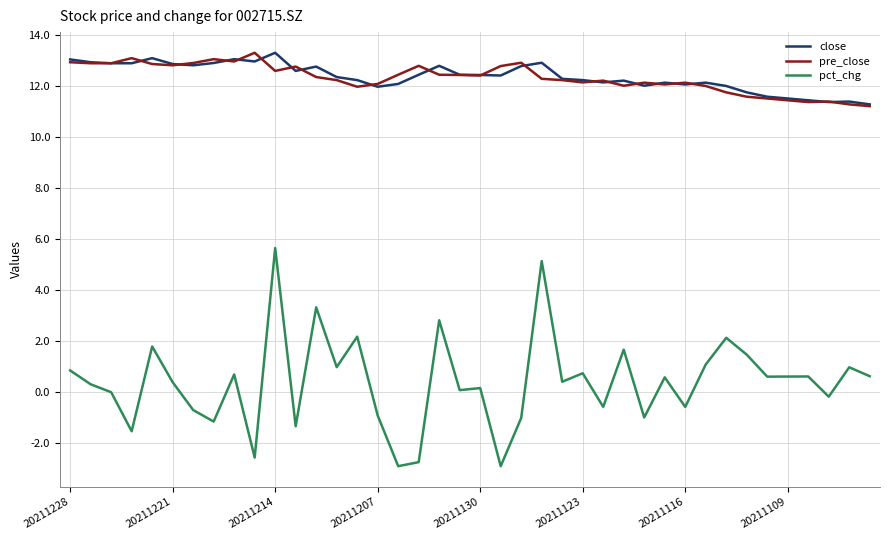

What is the minimum value shown in the chart?

-2.9